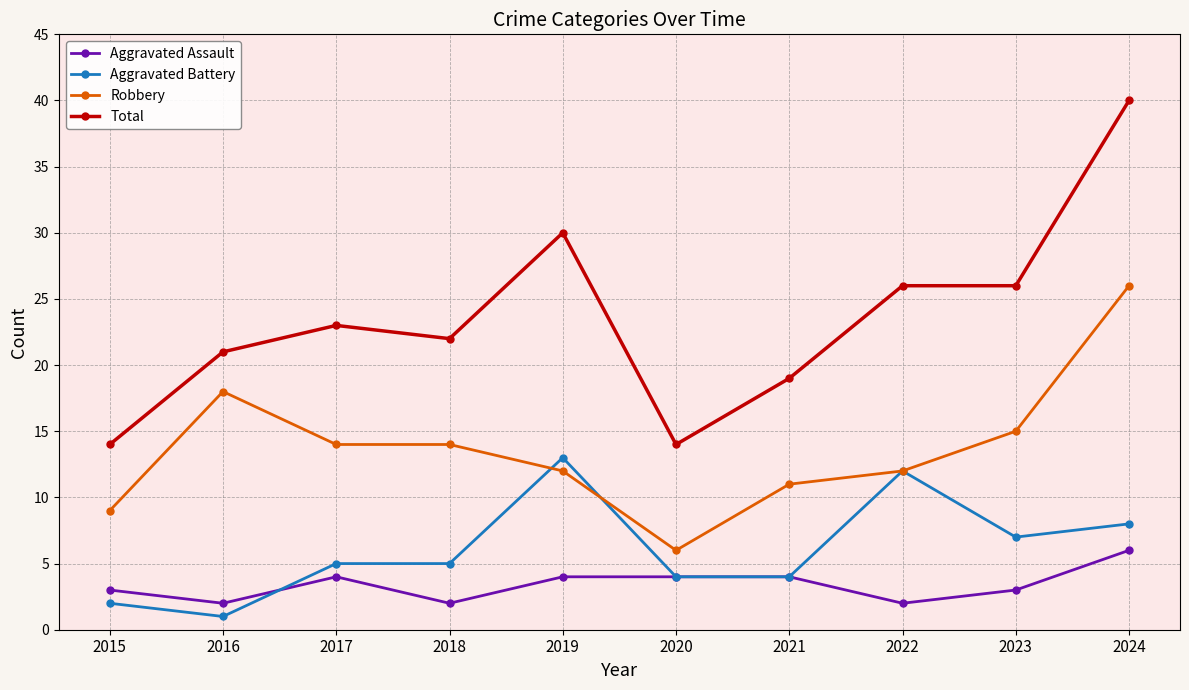

What is the sum of the Robbery values at 2021 and 2023?

26